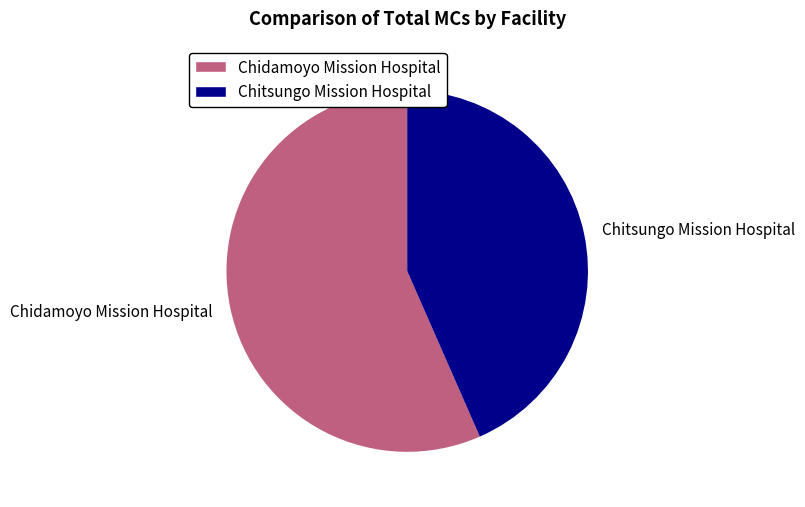

Approximately how many times larger is the value at Chidamoyo Mission Hospital compared to Chitsungo Mission Hospital?

1.3